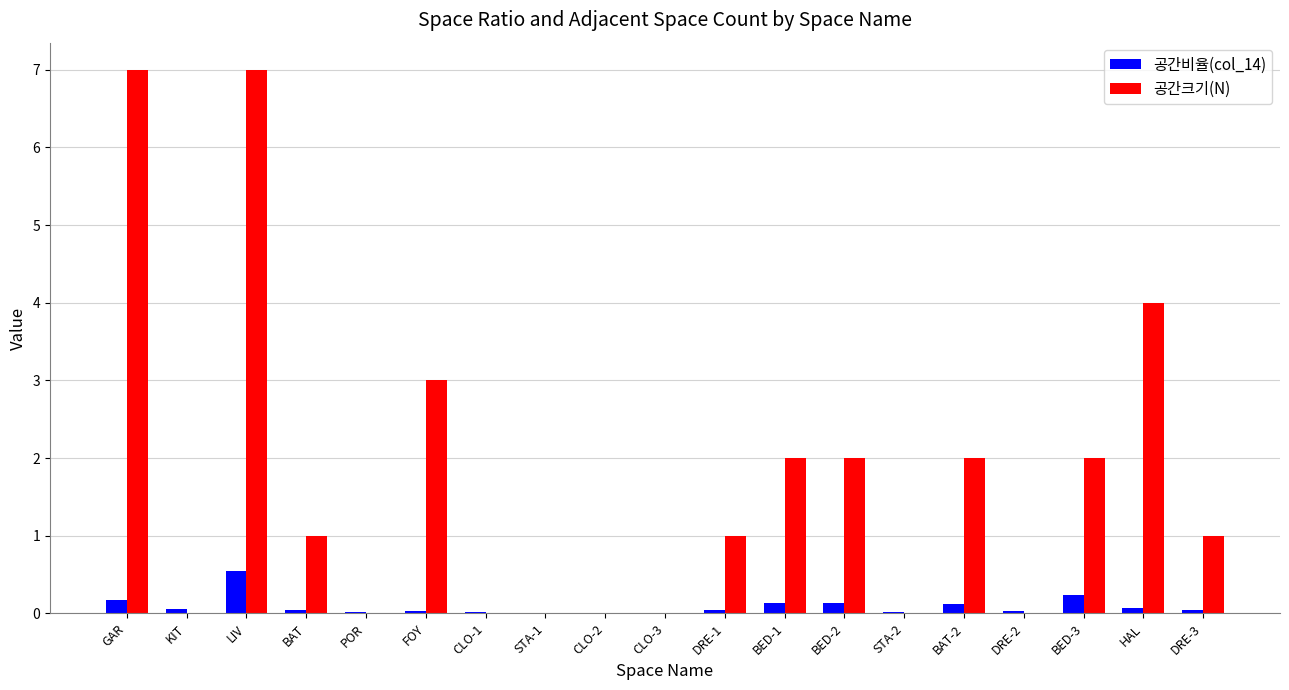

What is the sum of all 공간비율(col_14) values?

1.7